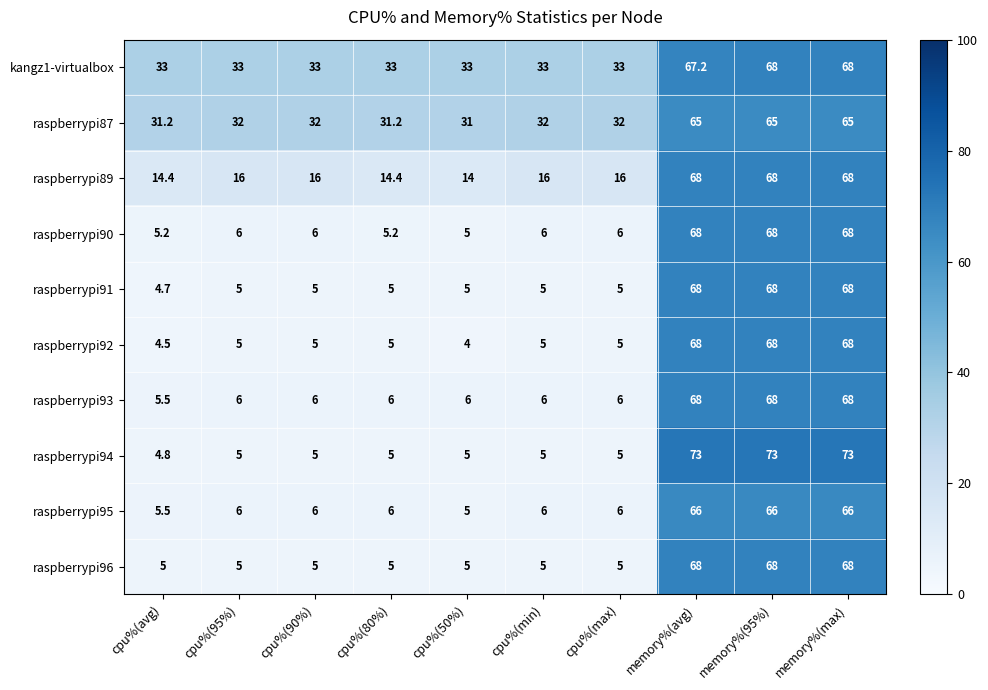

What is the difference between the maximum and second lowest values in the raspberrypi92 series?

63.5